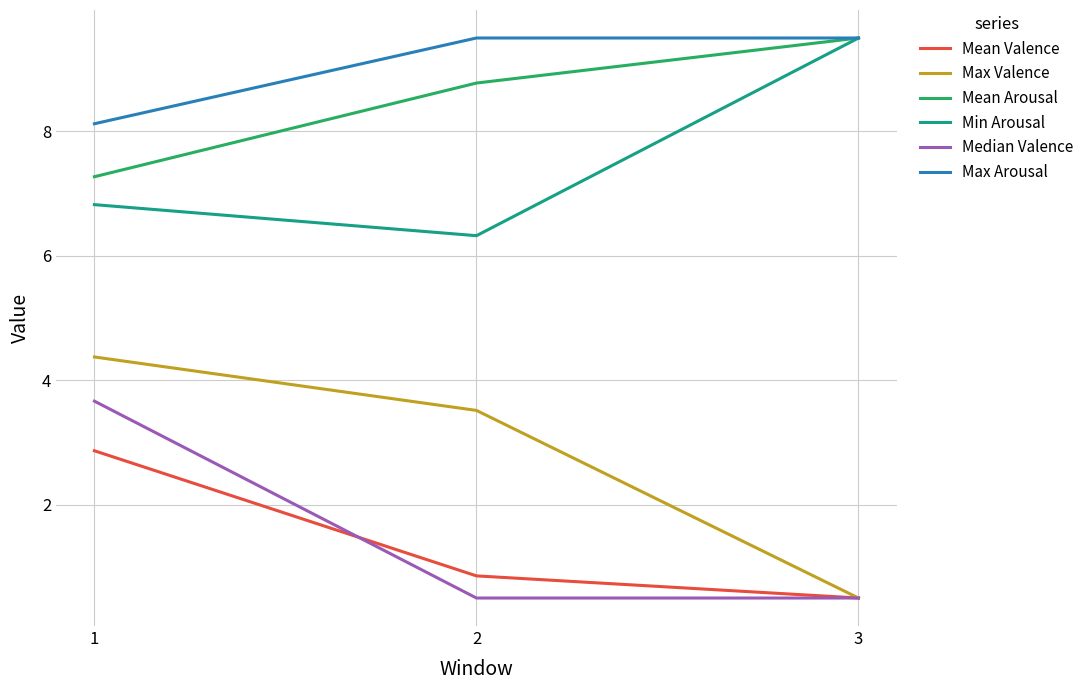

List the labels in order of Mean Arousal value, smallest first.

1, 2, 3